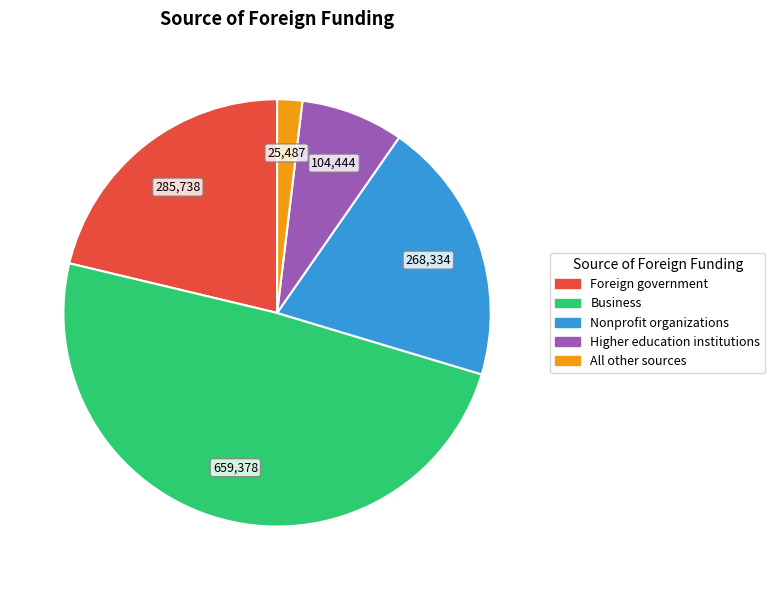

Approximately how many times larger is the value at Nonprofit organizations compared to Higher education institutions?

2.6